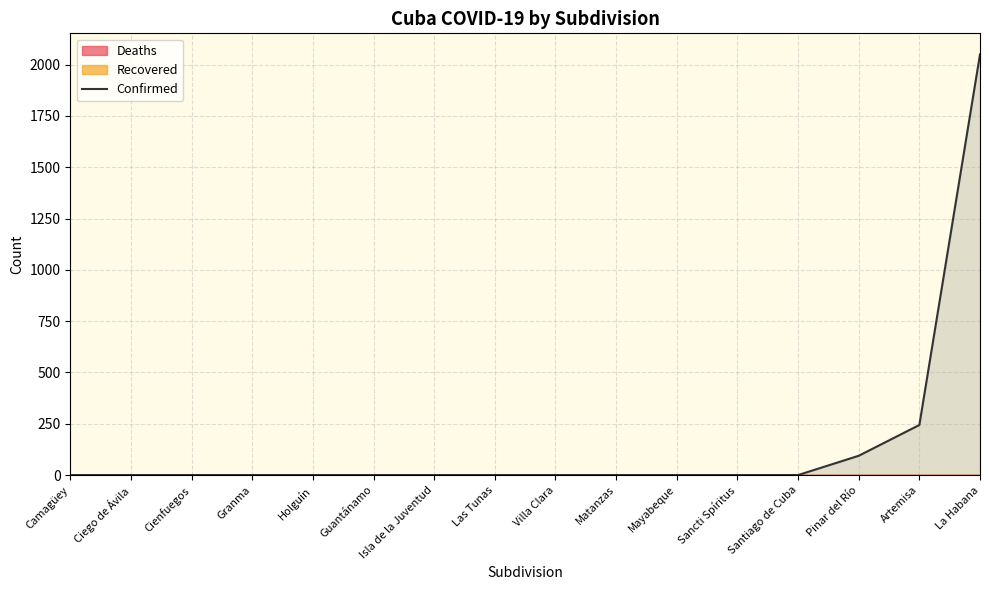

The chart shows a value of 1259 at Matanzas. True or false?

False